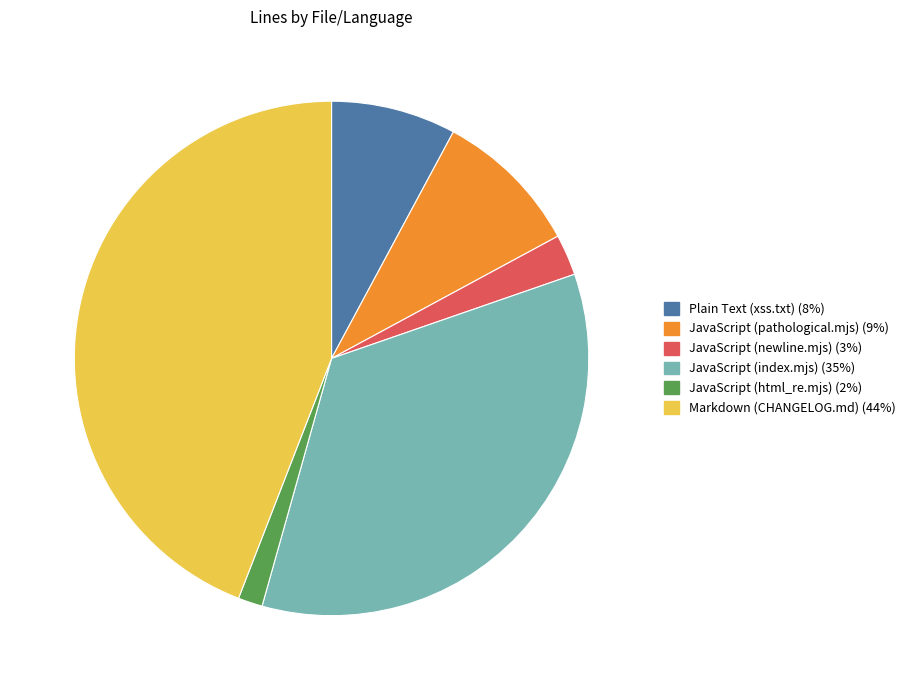

True or false: Plain Text (xss.txt) accounts for 1% of the total.

False